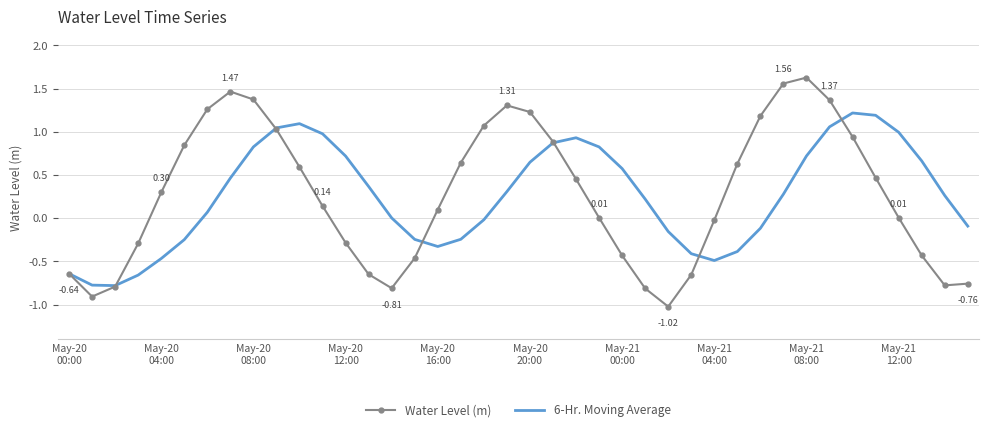

Which series has the largest range (max minus min)?

Water Level (m)